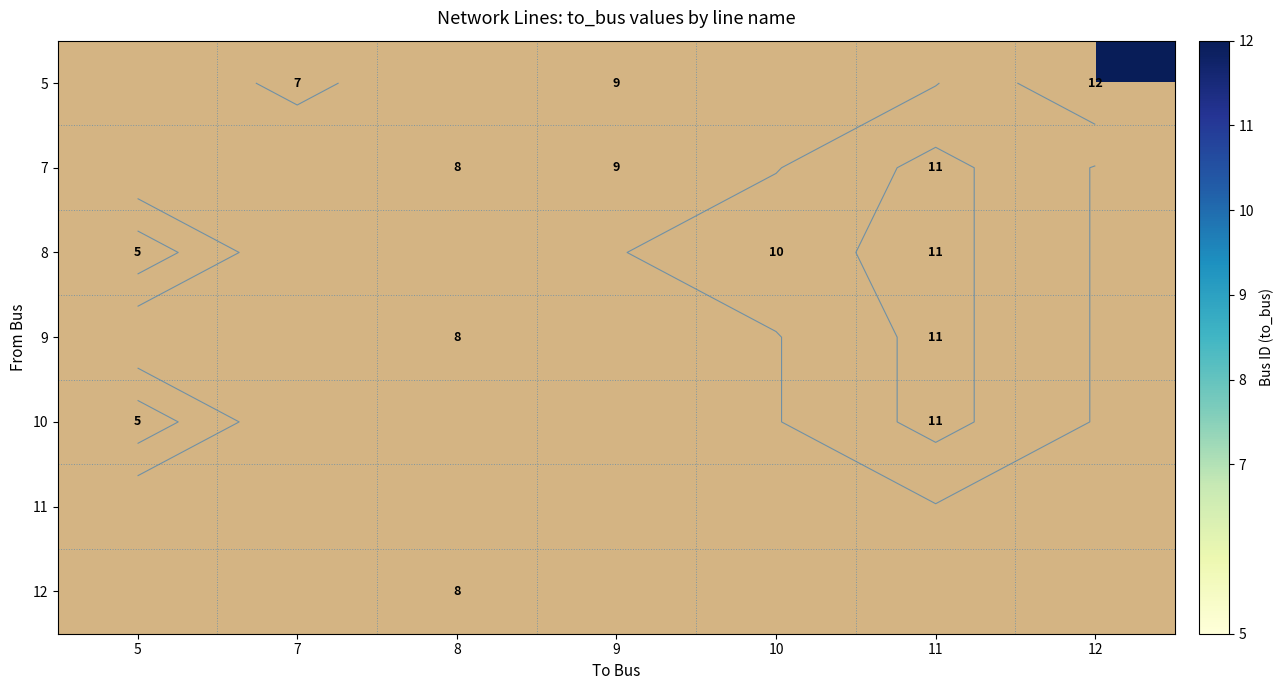

How many series are shown in this chart?

7